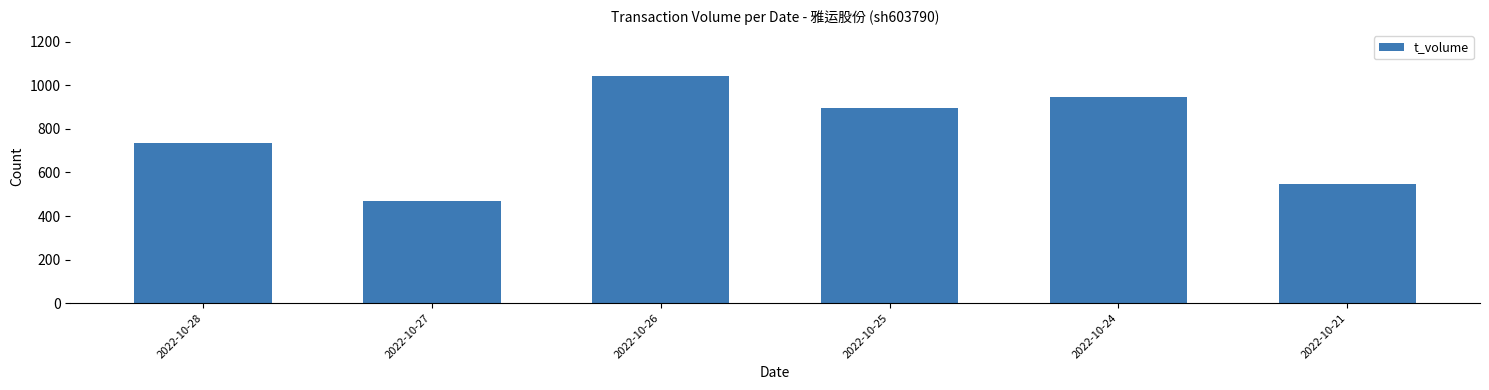

Does the chart contain any negative values?

No